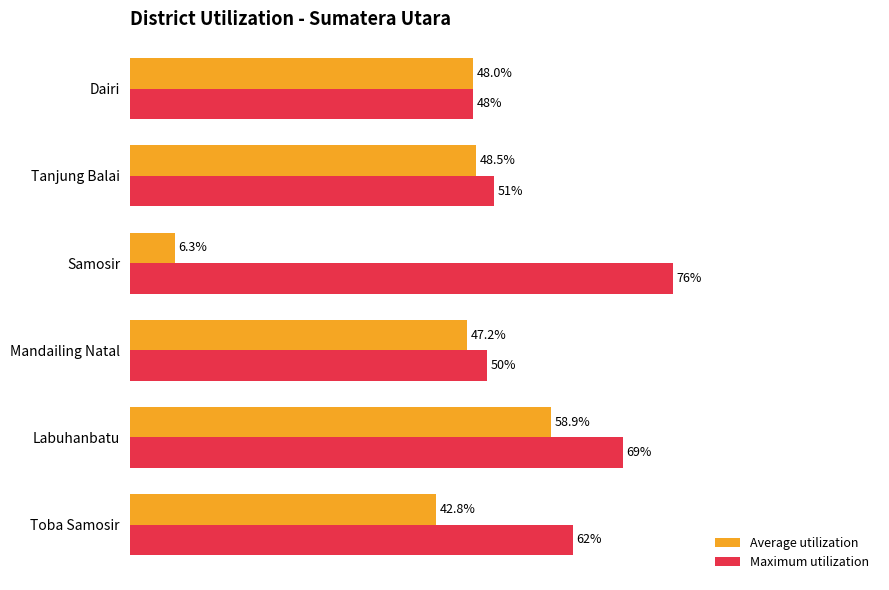

Which series has the largest total across all categories?

Maximum utilization